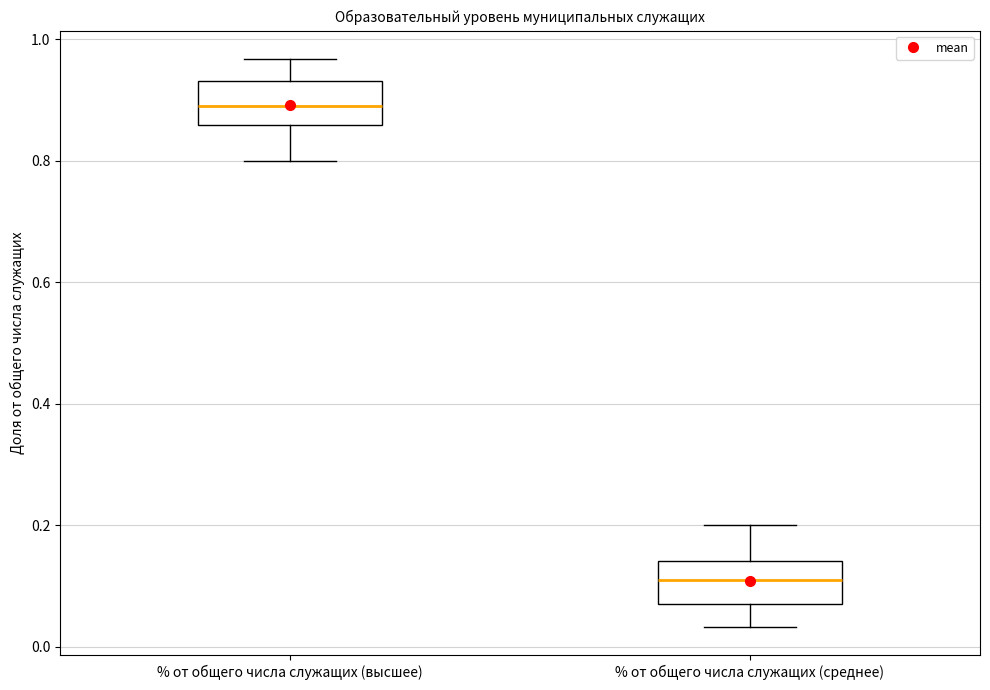

Which box's median line is the highest?

% от общего числа служащих (высшее)